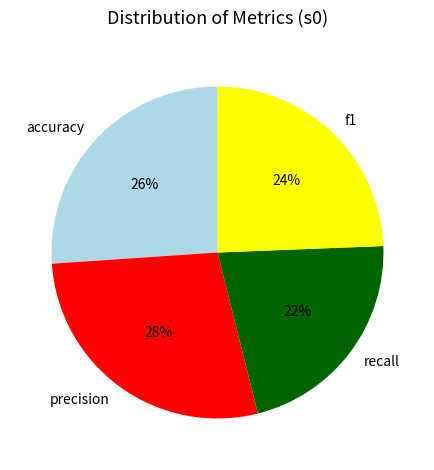

Which slice is the largest?

precision